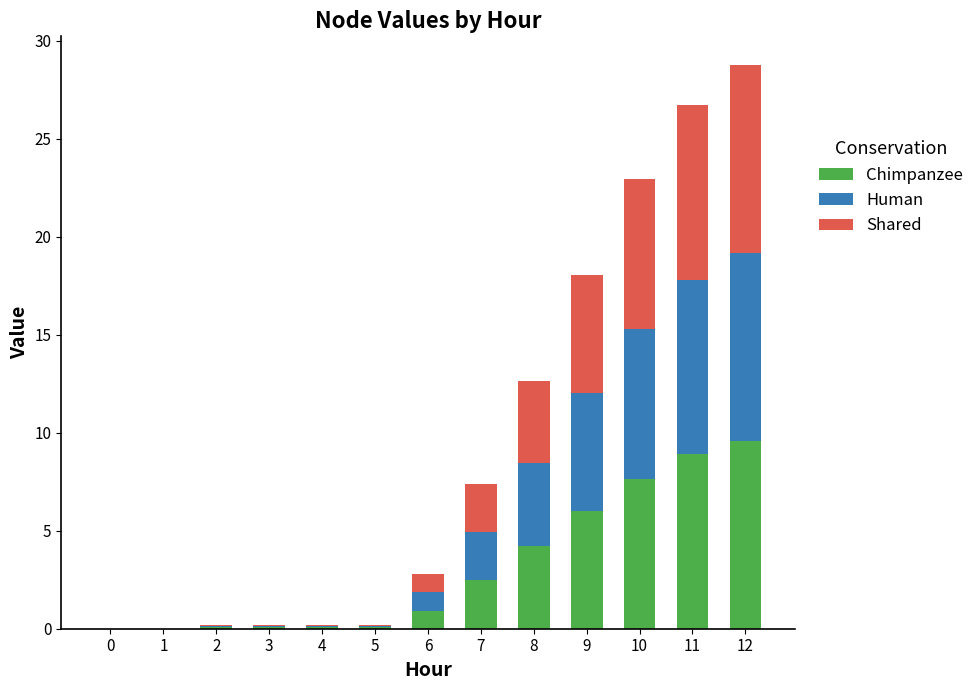

At which label does Chimpanzee reach its peak?

12